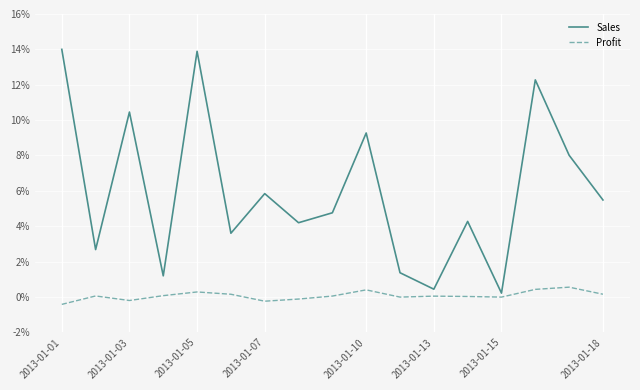

Which series has the largest total across all categories?

Sales